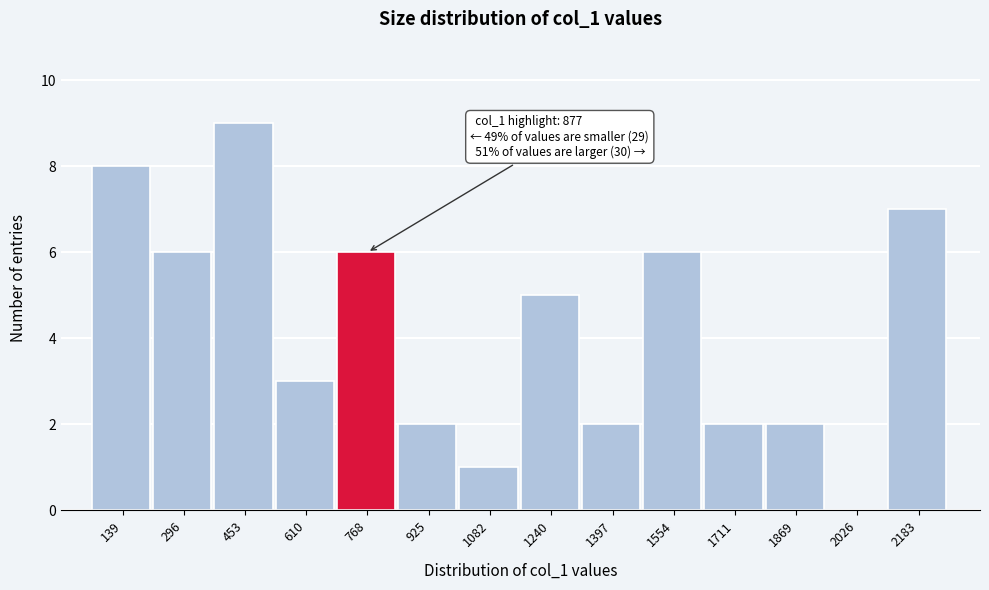

Reading left to right, transcribe all the data shown in this chart.

139=8	296=6	453=9	610=3	768=6	925=2	1082=1	1240=5	1397=2	1554=6	1711=2	1869=2	2026=0	2183=7